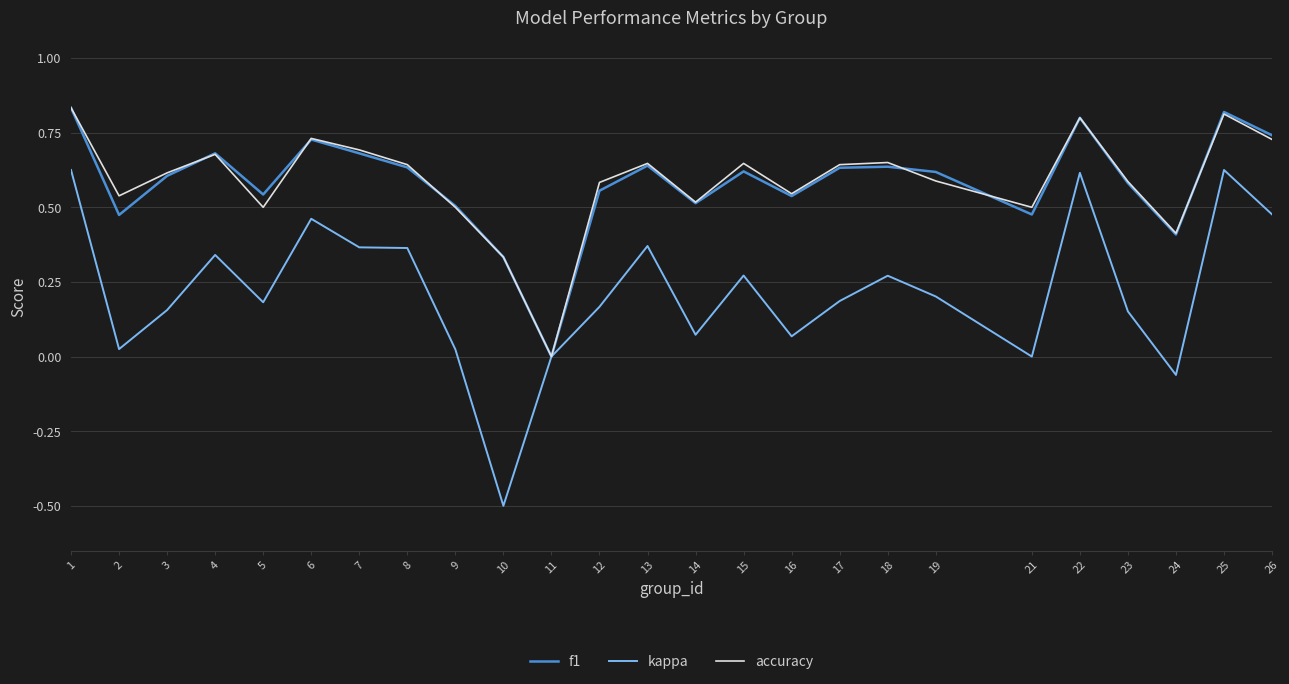

What is the sum of all f1 values?

14.6